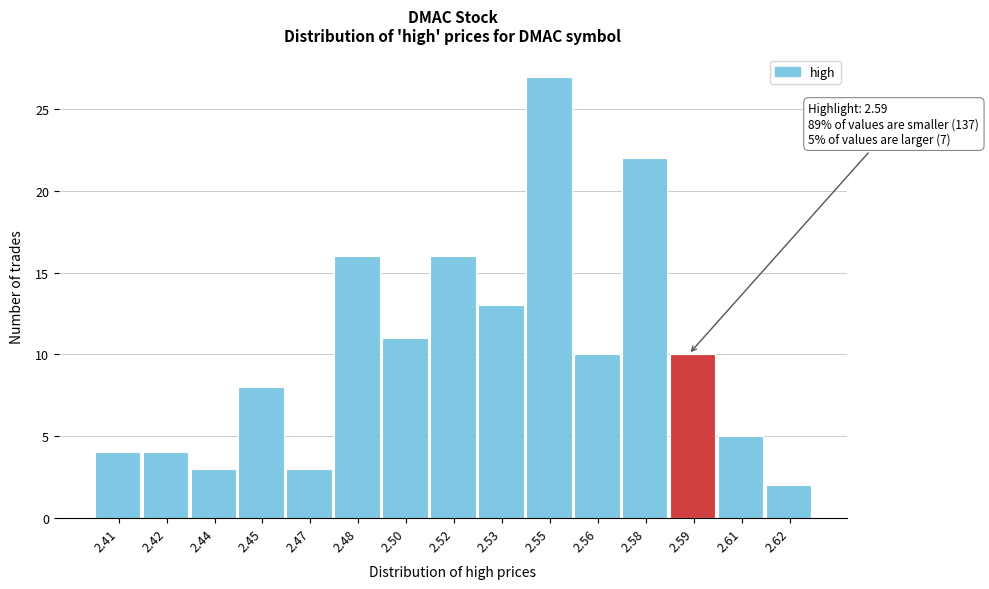

Reading right to left, list all the values displayed in this chart.

2.62=2	2.61=5	2.59=10	2.58=22	2.56=10	2.55=27	2.53=13	2.52=16	2.50=11	2.48=16	2.47=3	2.45=8	2.44=3	2.42=4	2.41=4